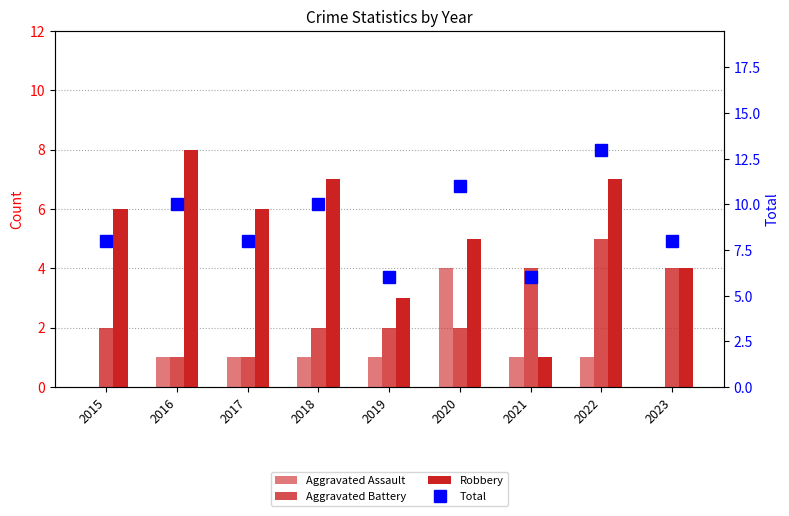

What is the total value across all series at 2016?

20